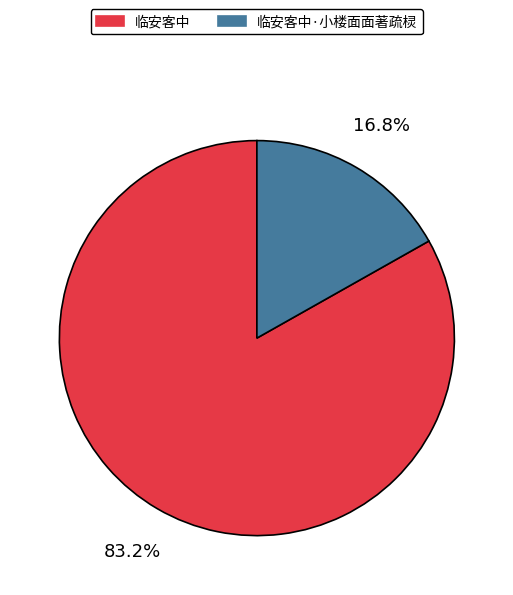

Combined, what portion of the pie is 临安客中·小楼面面著疏棂 and 临安客中?

100.0%